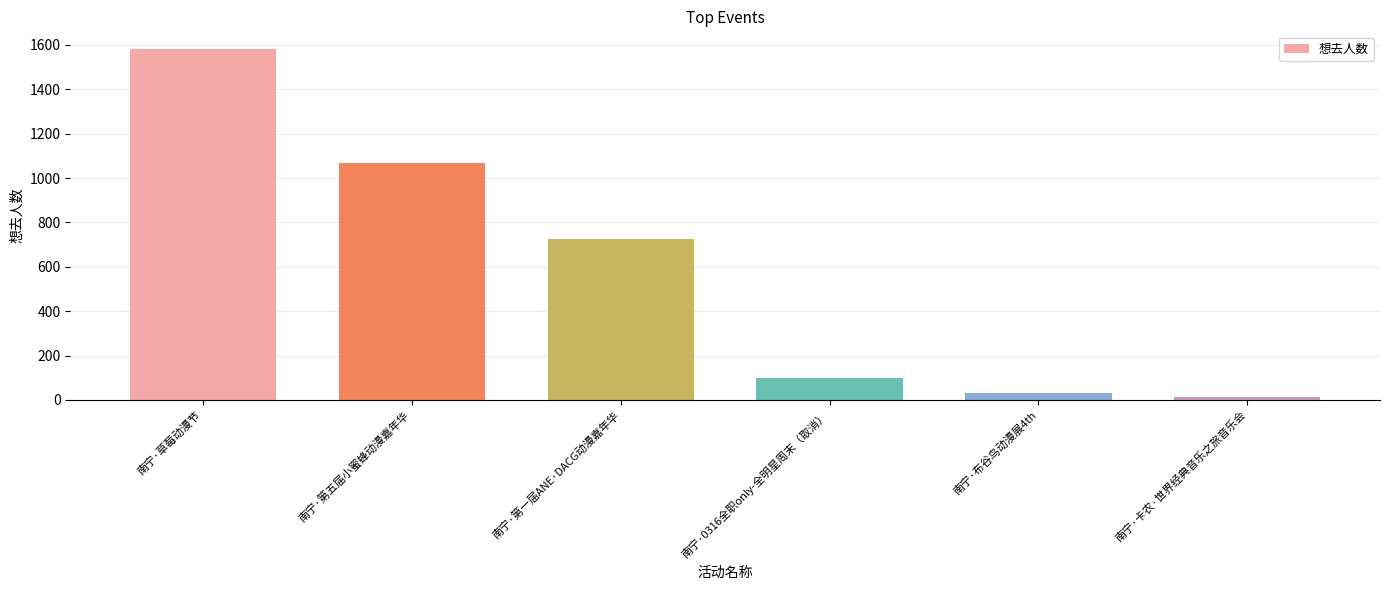

Rank the categories by value from lowest to highest.

南宁·卡农·世界经典音乐之旅音乐会, 南宁·布谷鸟动漫展4th, 南宁·0316全职only-全明星周末（取消）, 南宁·第一届ANE·DACG动漫嘉年华, 南宁·第五届小蜜蜂动漫嘉年华, 南宁·草莓动漫节